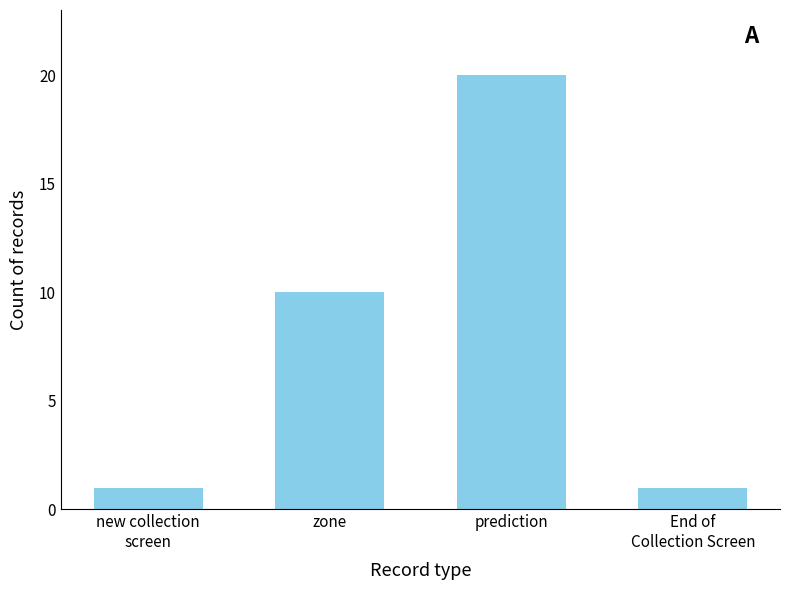

Does the chart contain any negative values?

No